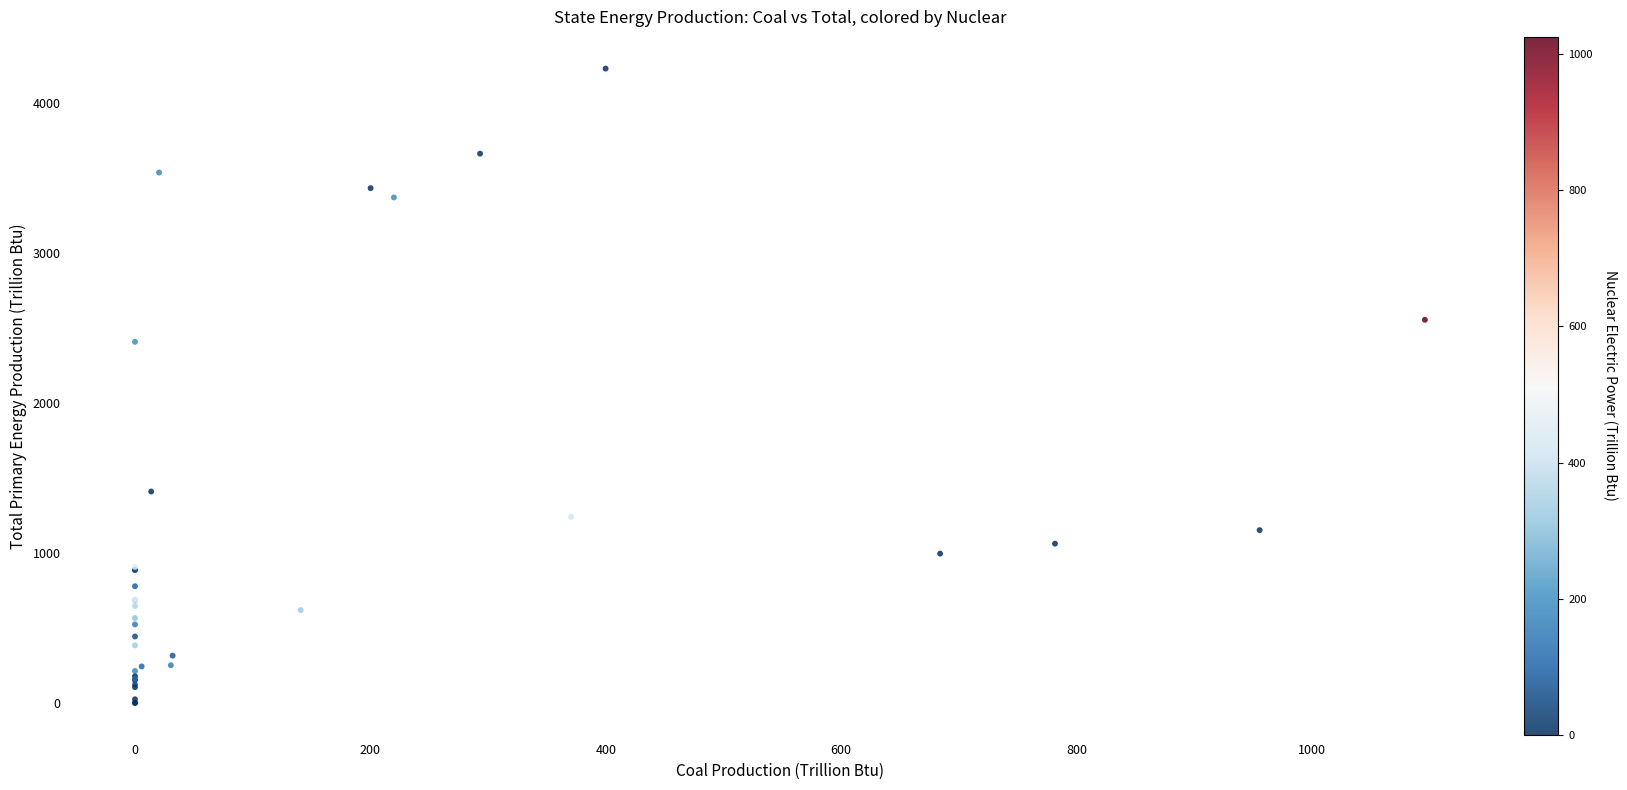

What Y value in the scatter plot is closest to 2115?

2408.2